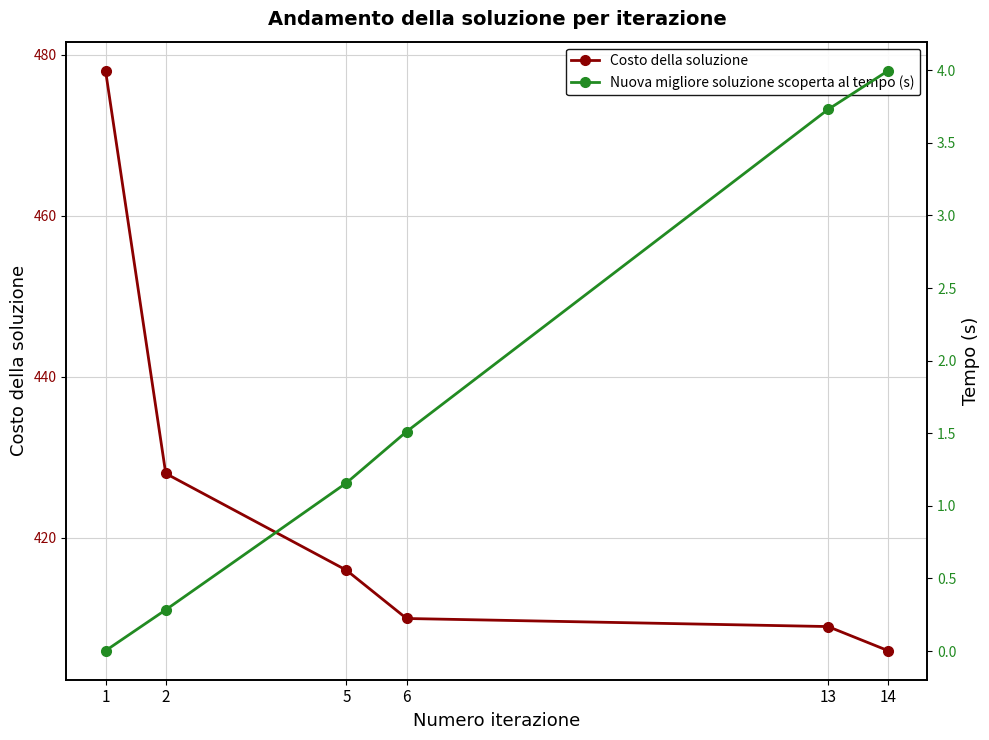

What is the value of the Costo della soluzione point at the 1st from the left?

478